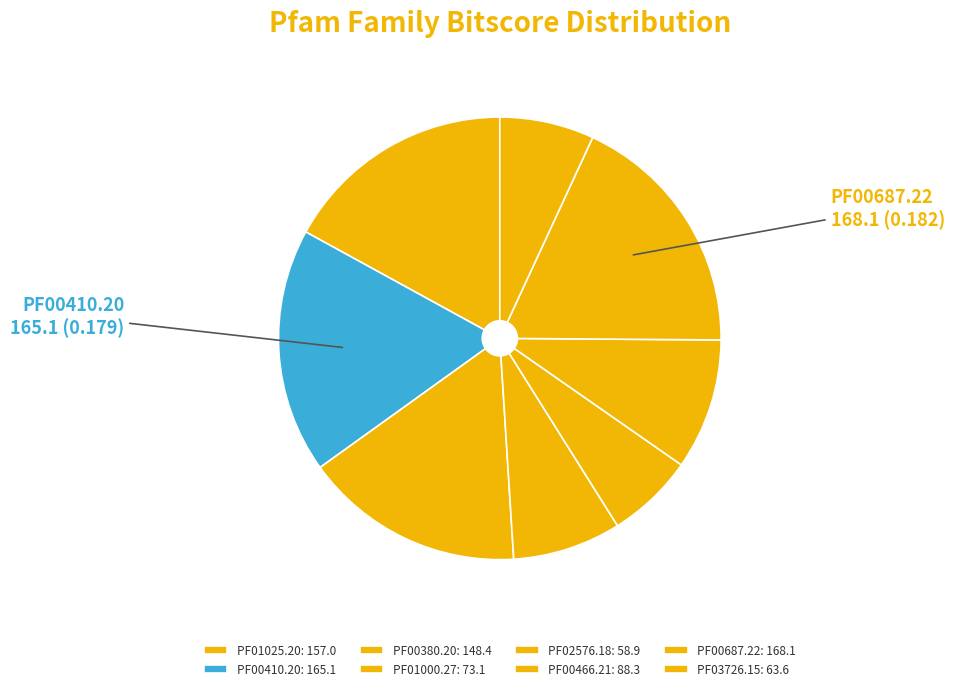

Combined, what portion of the pie is PF00380.20 and PF00466.21?

25.7%